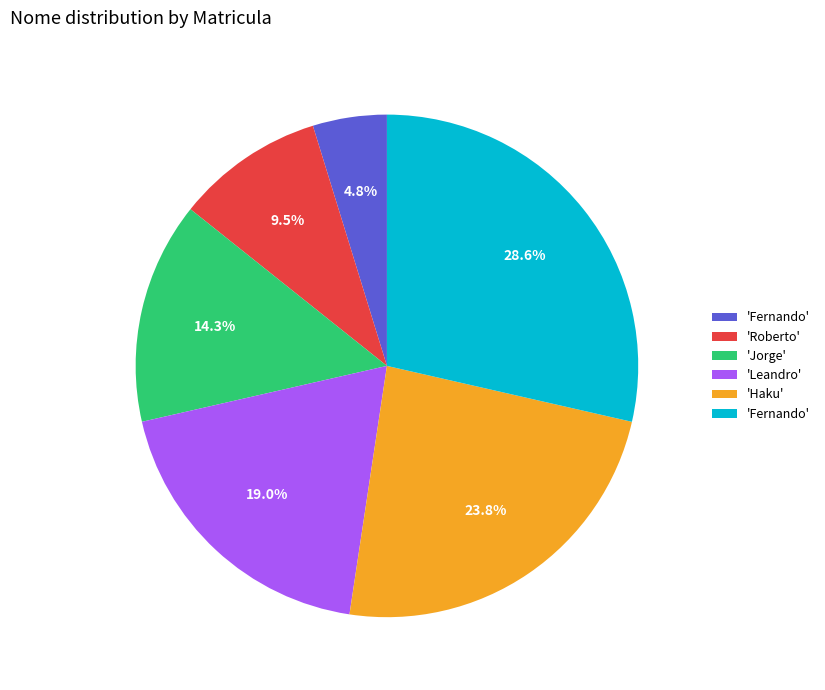

Does any single category account for the majority?

No